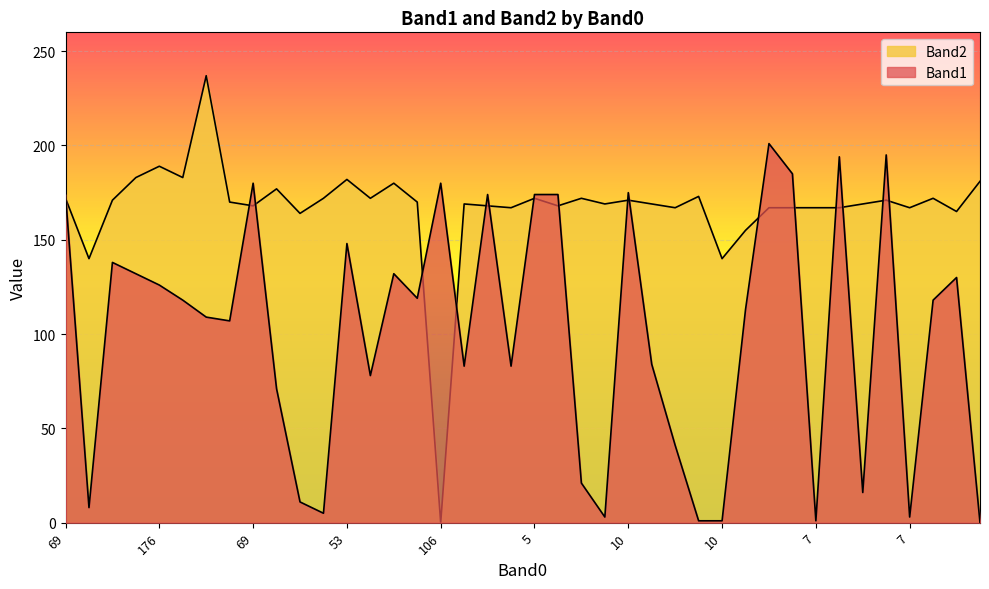

Rank the series by their maximum value, from highest to lowest.

Band2, Band1